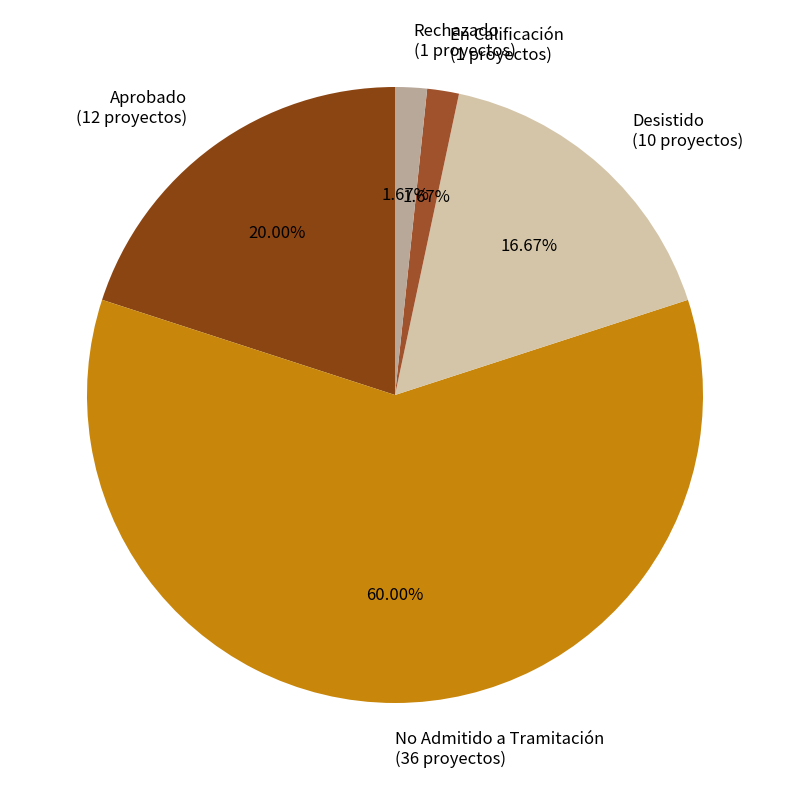

Does No Admitido a Tramitación account for over 50% of the chart?

Yes